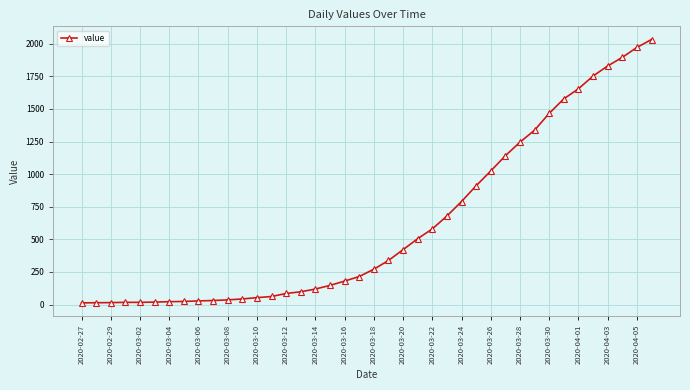

What is the maximum value shown in the chart?

2032